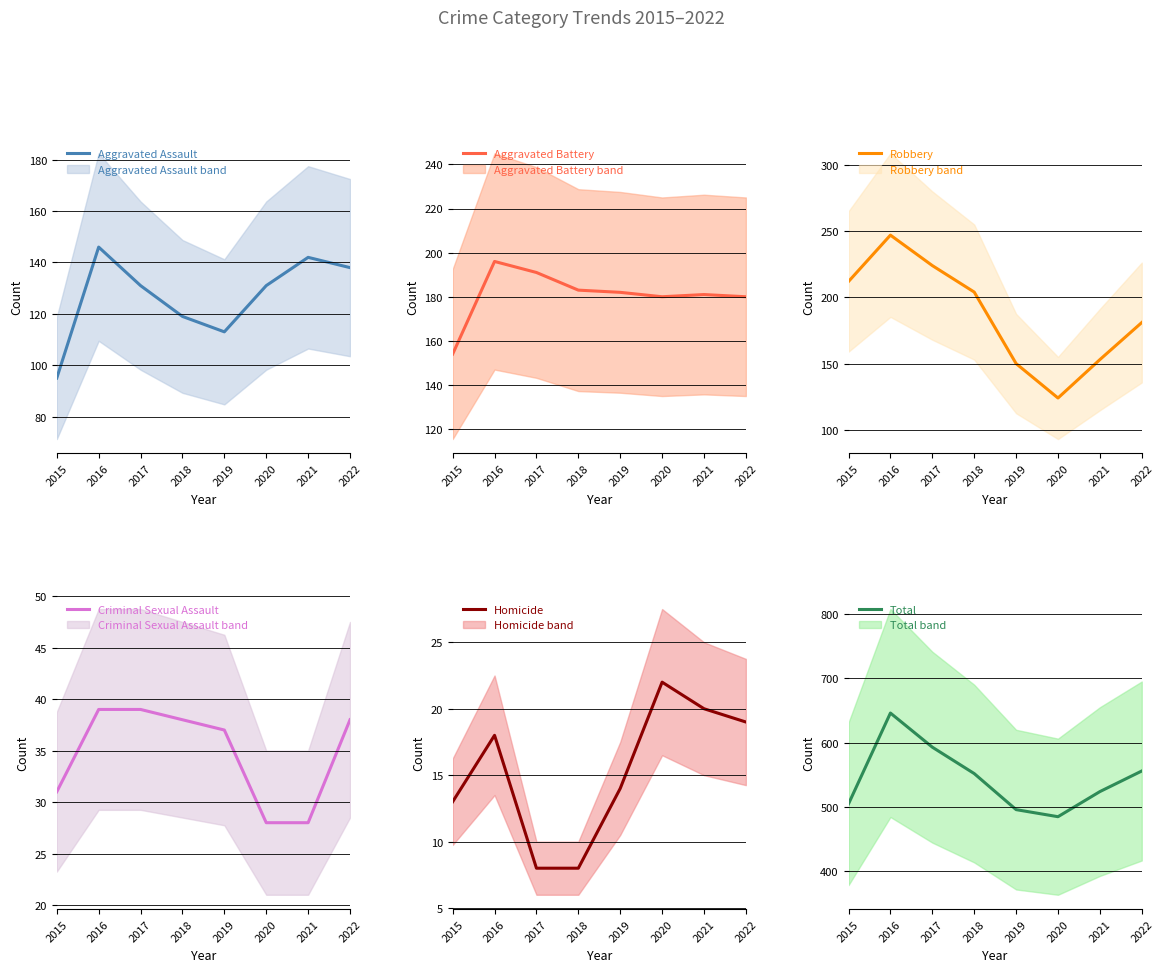

What is the highest value of the Homicide series?

22